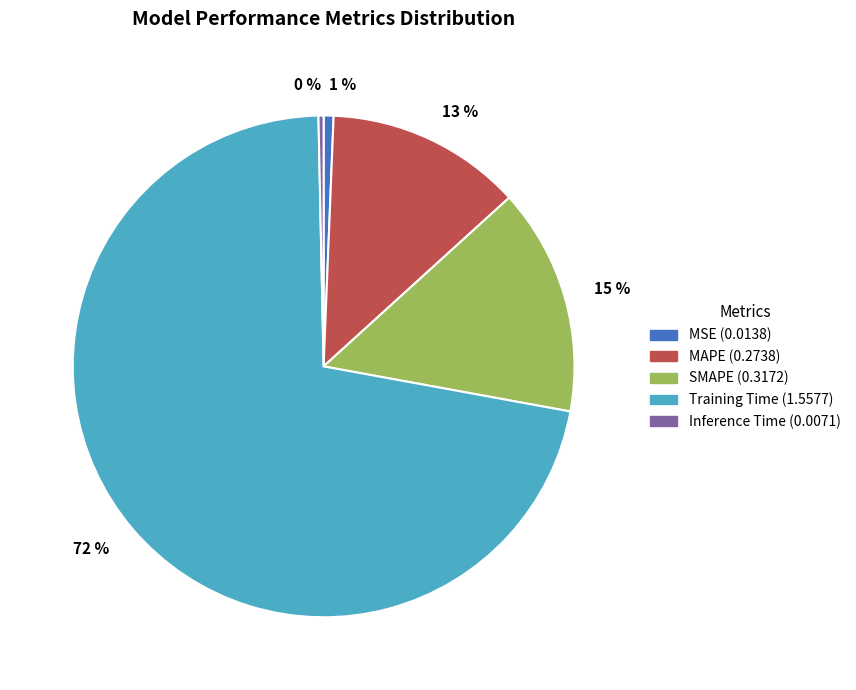

Is the sum of SMAPE and Training Time greater than half?

Yes